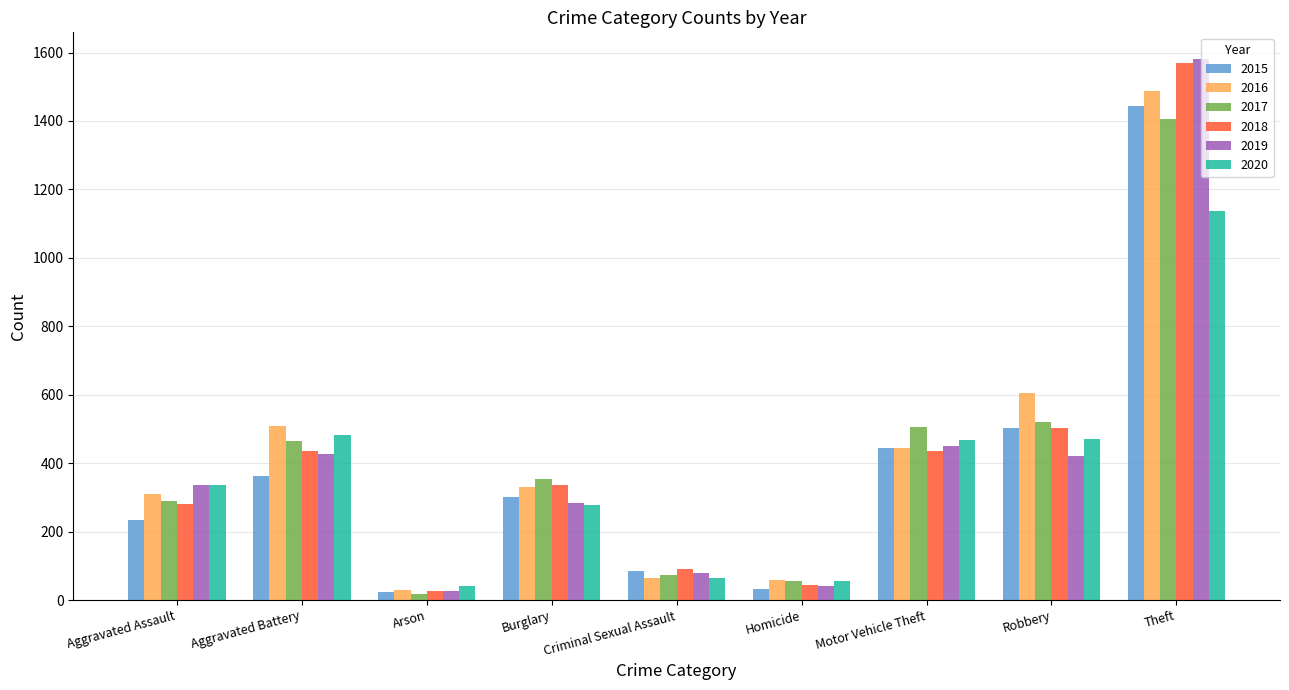

Which series has the widest spread of values?

2019